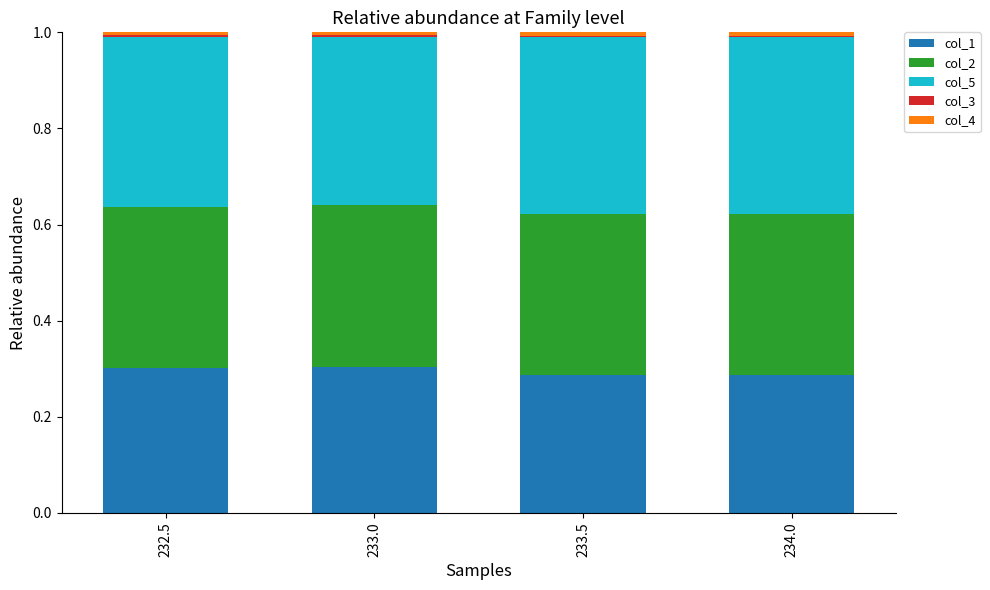

Is it true that col_1 equals 0.5 at 233.0?

False